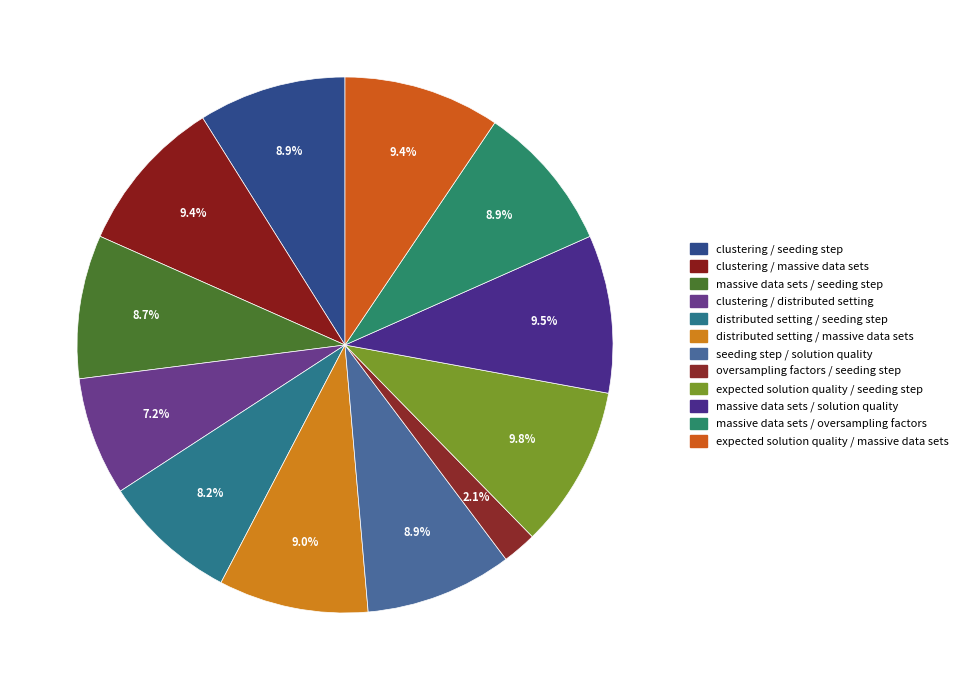

How many slices are in this pie chart?

12